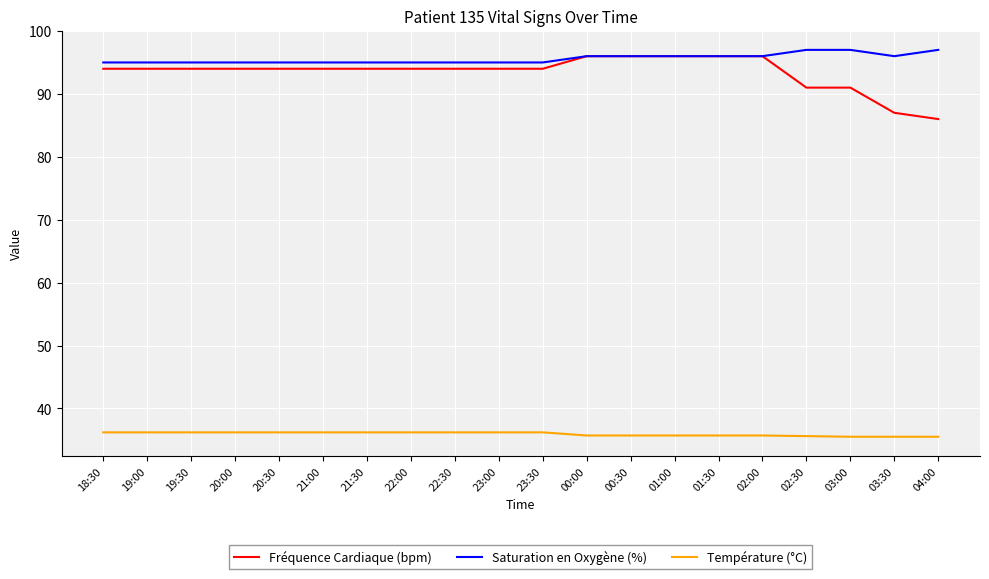

What position from the right is 21:30?

14